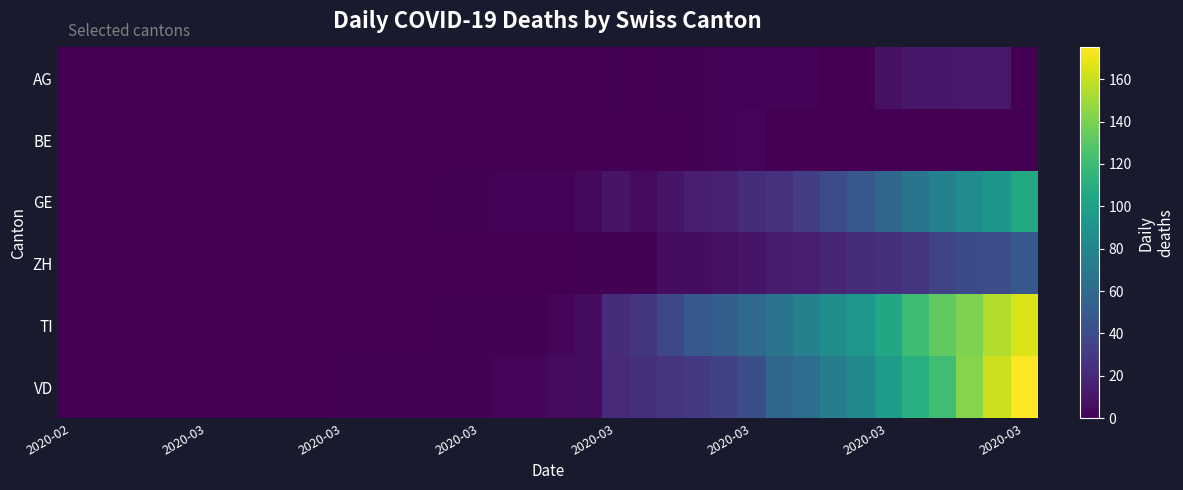

Reading right to left, list all the values displayed in this chart.

AG: 0	12	12	11	11	8	0	0	2	2	2	2	1	1	0	1	0	0	0	0	0	0	0	0	0	0	0	0	0	0	0	0	0	0	0	0
BE: 0	0	0	0	0	0	0	0	0	0	3	2	1	0	0	0	0	0	0	0	0	0	0	0	0	0	0	0	0	0	0	0	0	0	0	0
GE: 106	92	85	77	68	58	48	40	32	25	23	16	15	10	5	9	4	2	2	2	1	1	0	0	0	0	0	0	0	0	0	0	0	0	0	0
ZH: 48	41	39	36	27	24	22	19	15	13	10	8	6	6	1	1	1	0	0	0	0	0	0	0	0	0	0	0	0	0	0	0	0	0	0	0
TI: 165	155	141	132	120	105	93	87	76	67	60	53	48	37	28	22	6	3	1	1	1	1	0	0	0	0	0	0	0	0	0	0	0	0	0	0
VD: 175	162	143	121	110	97	84	74	63	59	42	34	30	26	24	21	6	5	3	3	1	1	1	1	1	1	0	0	0	0	0	0	0	0	0	0